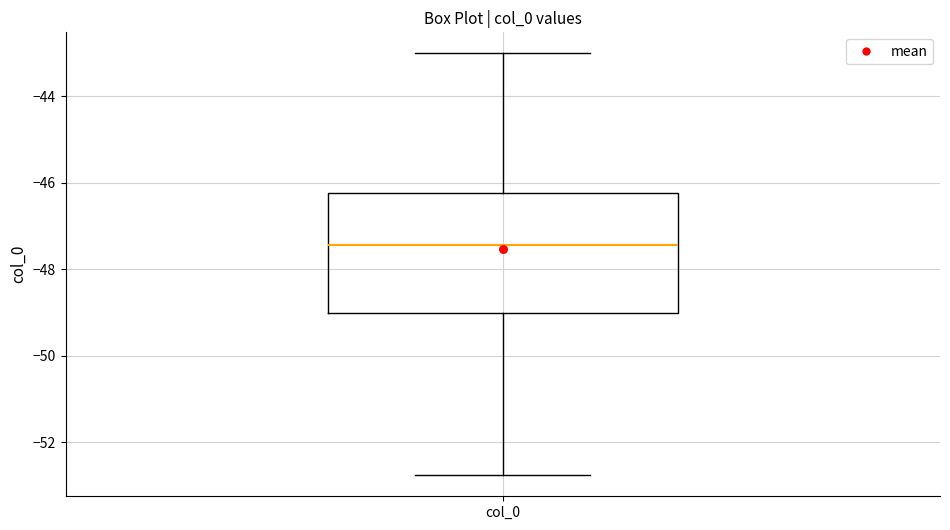

Where does the median line of the box for col_0 sit on the y-axis? The values are not printed on the chart, so give them approximately, as read against the axis.

-47.4